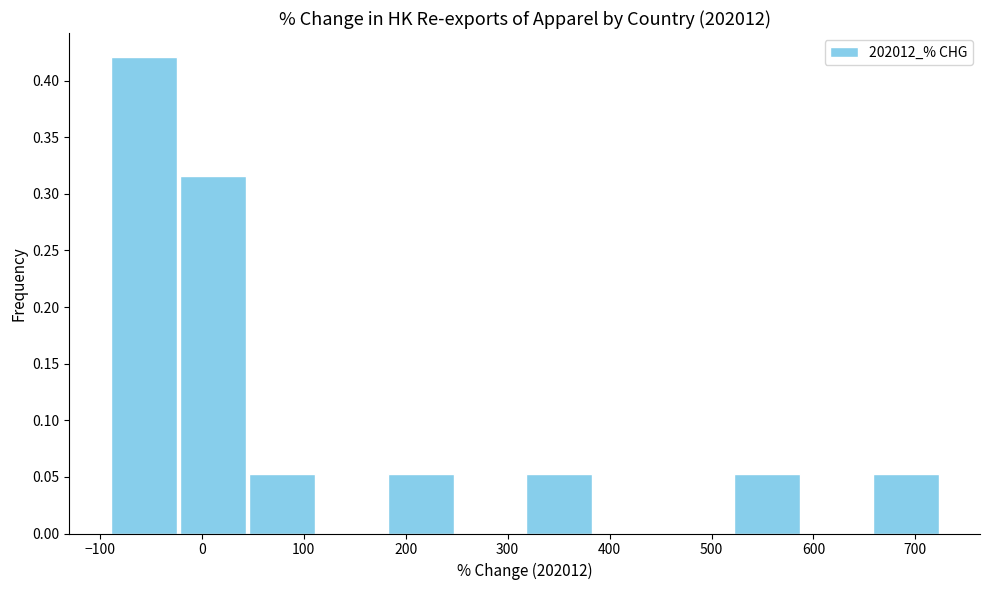

How tall is the bar that spans 320 to 380 on the x-axis? Neither the bar edges nor the heights are printed on the chart, so give them approximately, as read against the axes.

0.055